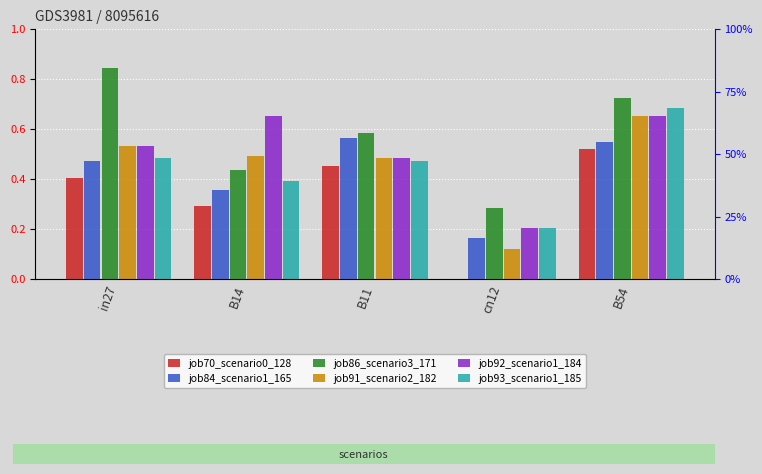

How many bars are there in each group?

6